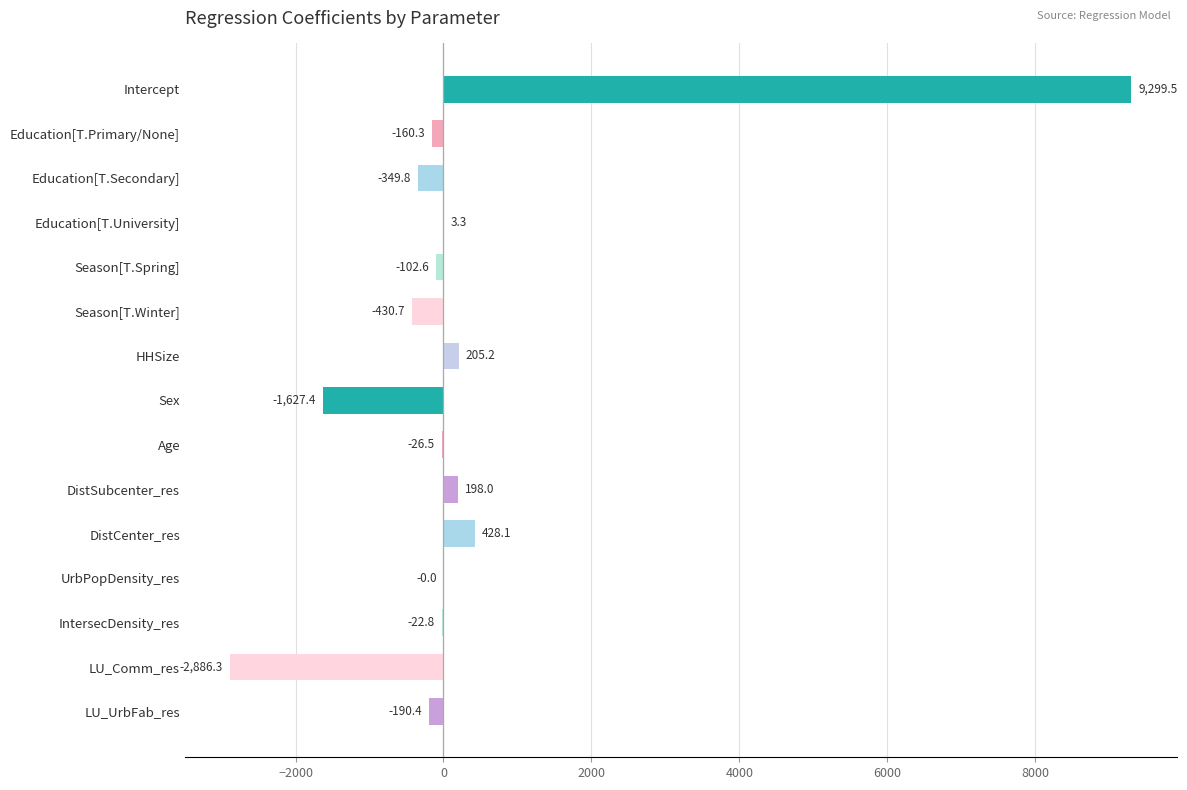

What is the average value?

289.2